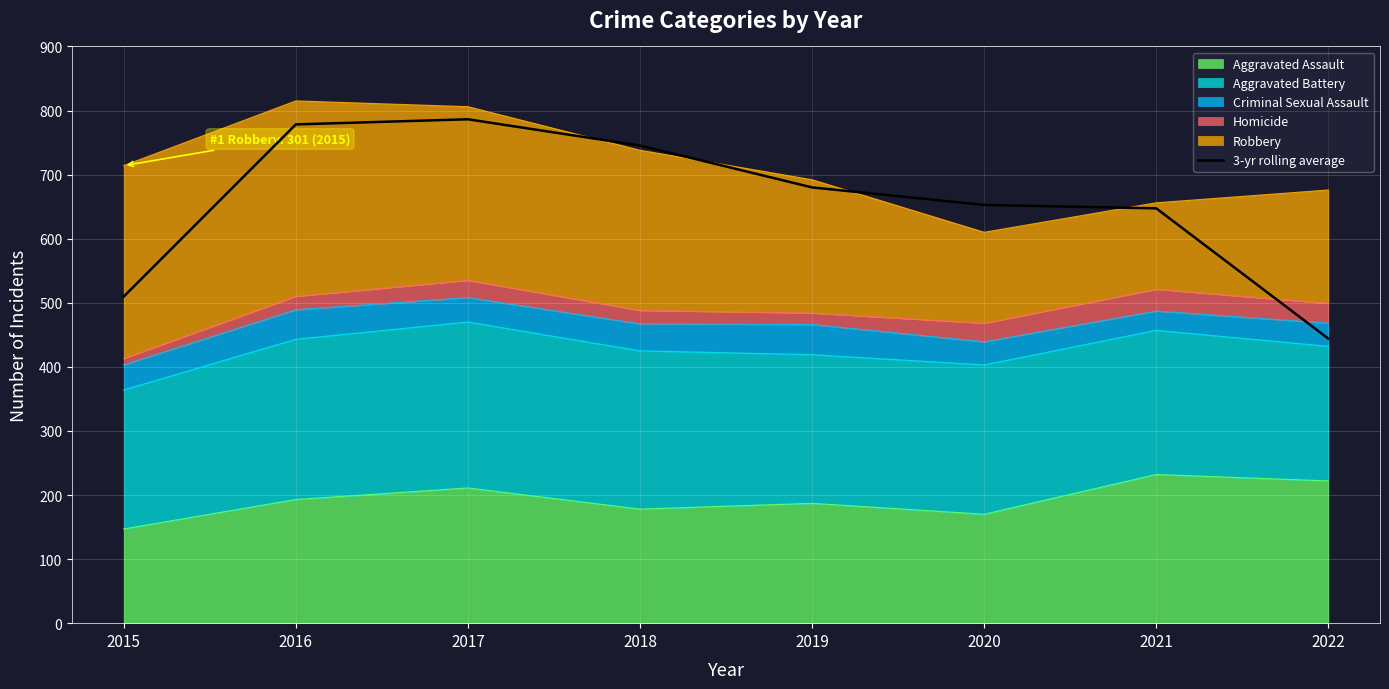

Which label corresponds to the largest value in the chart?

2017